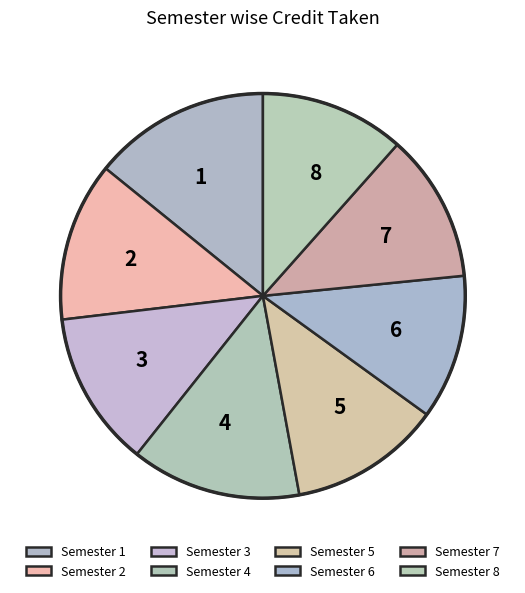

Is the sum of 6 and 7 greater than half?

No